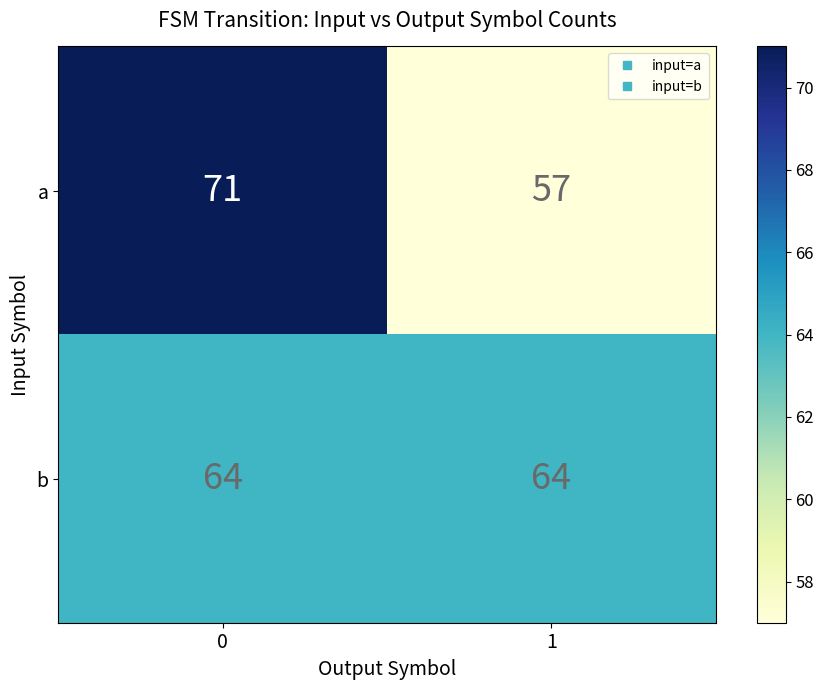

What is the smallest value displayed?

57